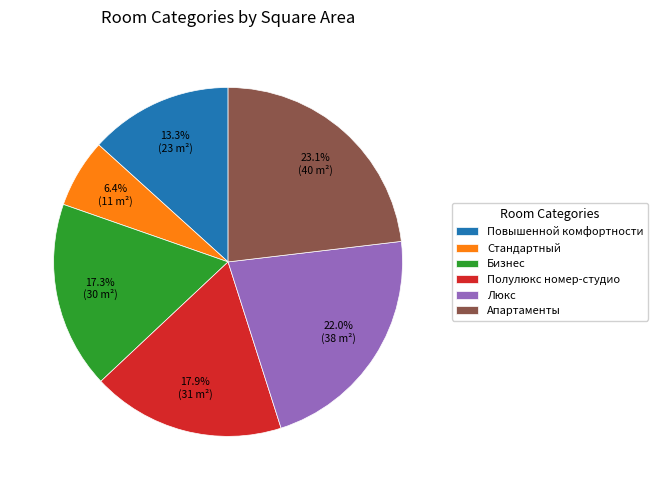

How many segments does this pie chart have?

6